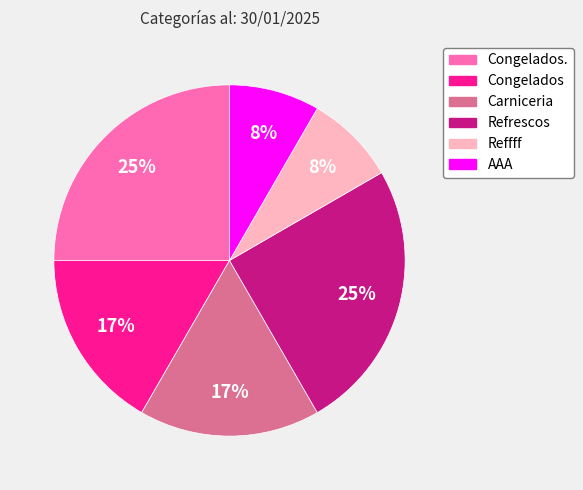

To the nearest percent, what is the difference between the largest and smallest slice percentages?

17%